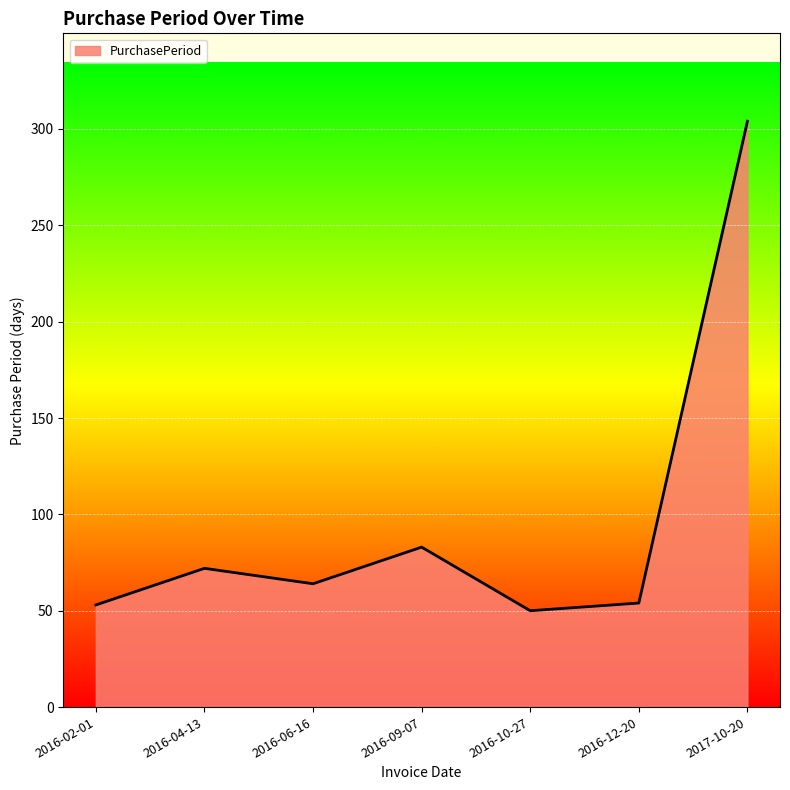

How many interior local peaks (higher than both neighbors) does the data have?

2